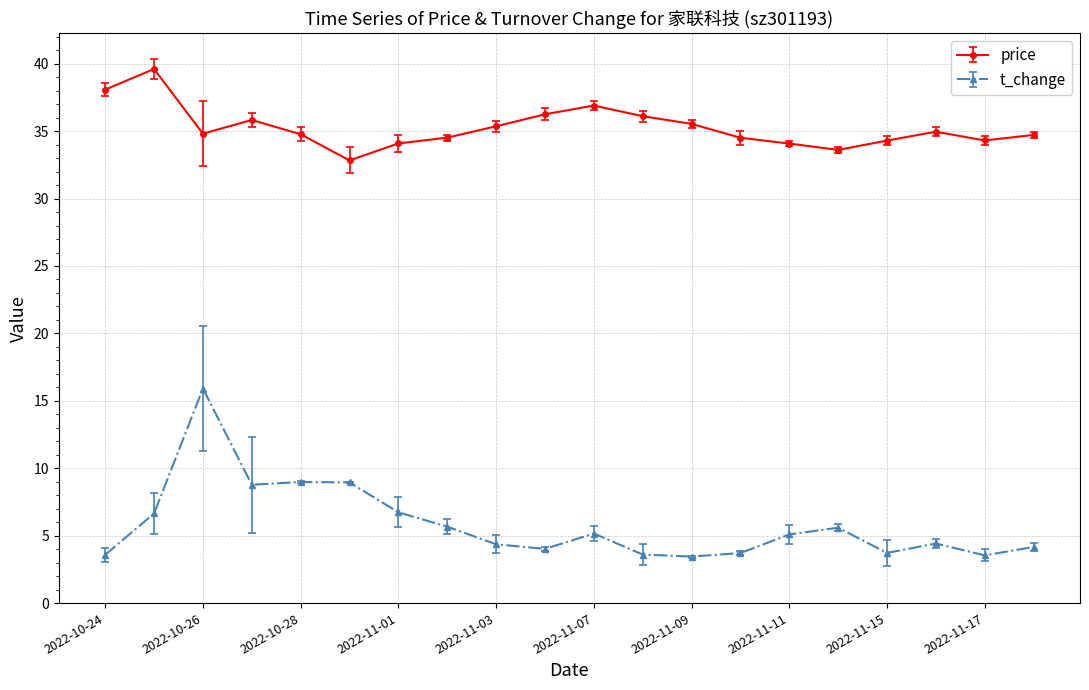

True or false: price and t_change cross at least once.

False